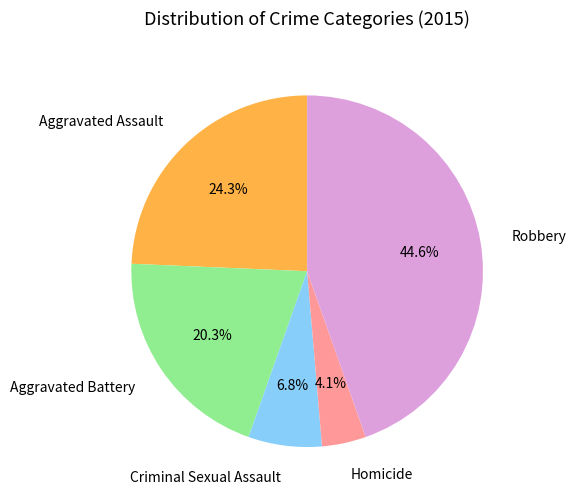

Rank the categories by value from lowest to highest.

Homicide, Criminal Sexual Assault, Aggravated Battery, Aggravated Assault, Robbery